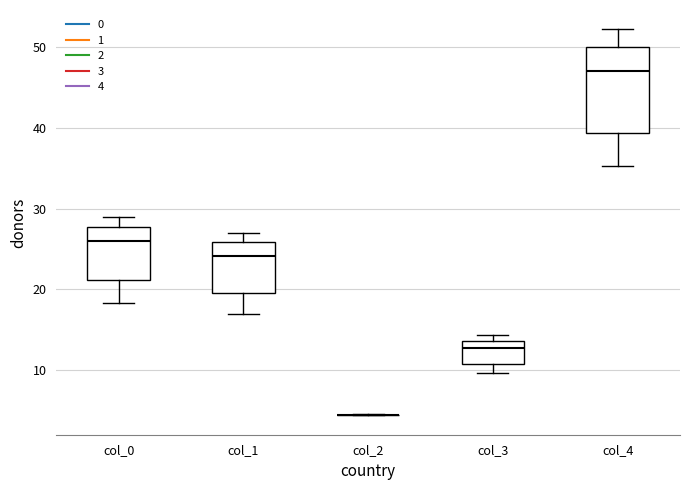

Which box is the tallest, from its lower edge to its upper edge?

col_4